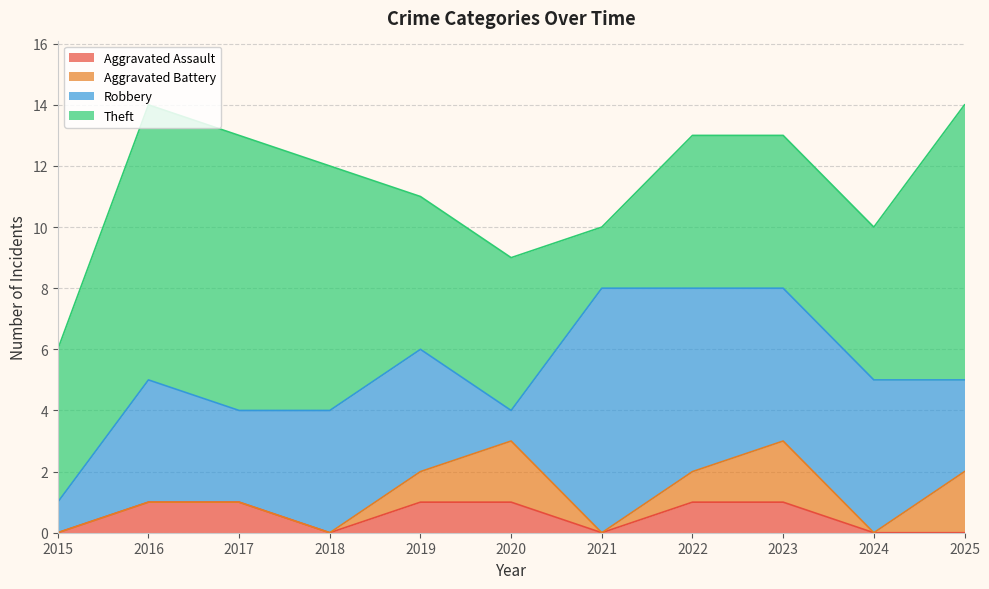

What are all the series names shown in the legend?

Aggravated Assault, Aggravated Battery, Robbery, Theft